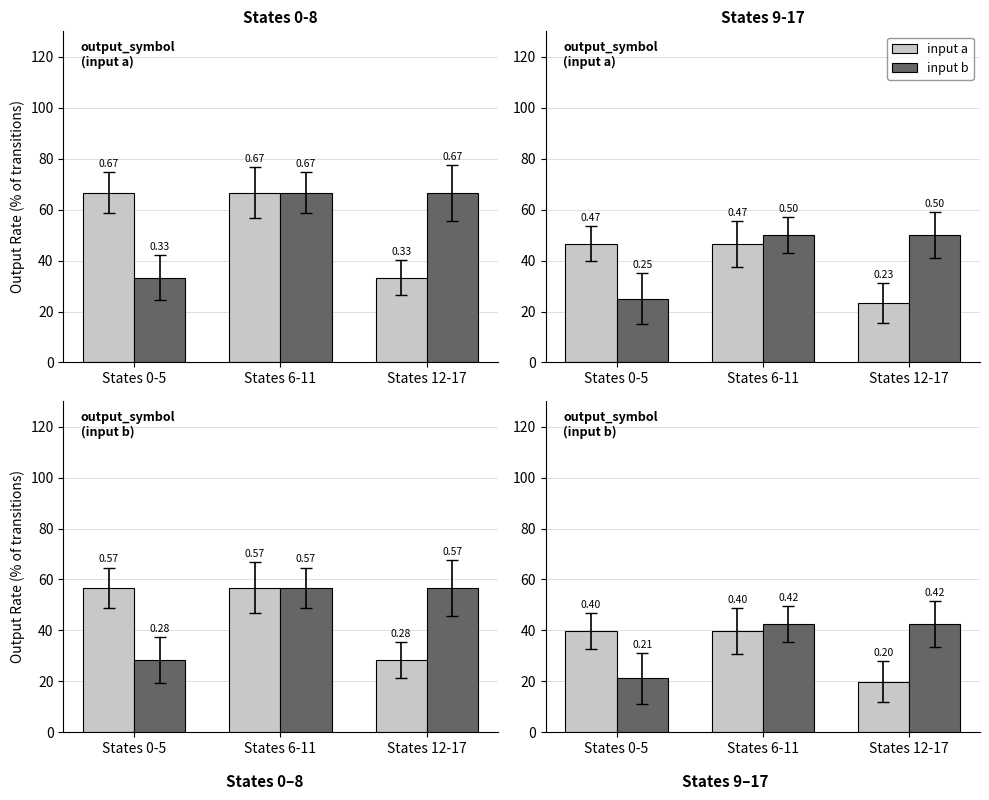

At which category does the chart reach its minimum across all series?

States 12-17